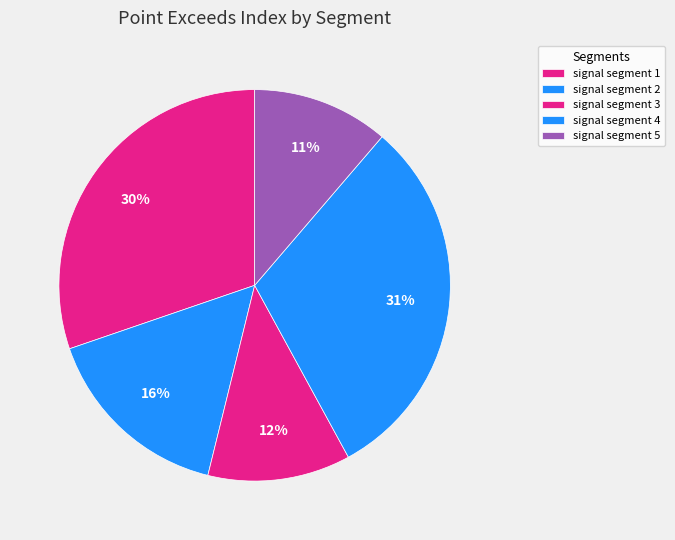

To the nearest percent, what portion does signal segment 4 represent?

31%